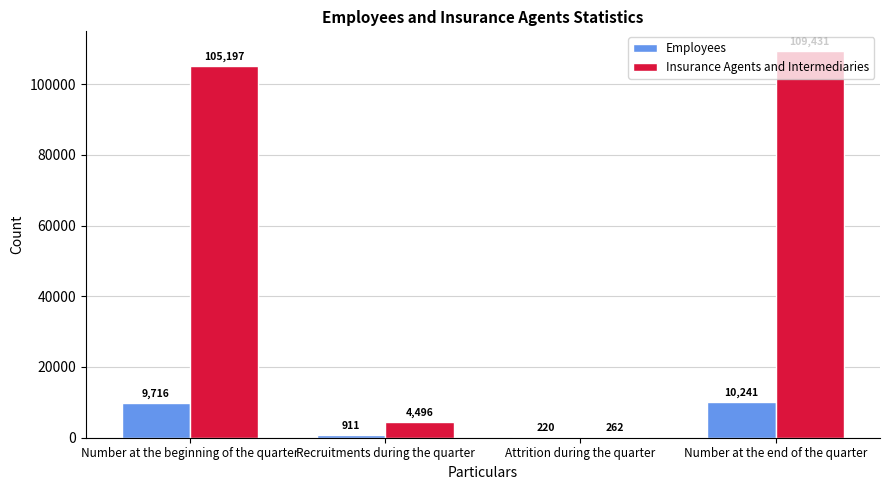

Reading left to right, list all the values displayed in this chart.

Employees: Number at the beginning of the quarter=9716	Recruitments during the quarter=911	Attrition during the quarter=220	Number at the end of the quarter=10241
Insurance Agents and Intermediaries: Number at the beginning of the quarter=105197	Recruitments during the quarter=4496	Attrition during the quarter=262	Number at the end of the quarter=109431